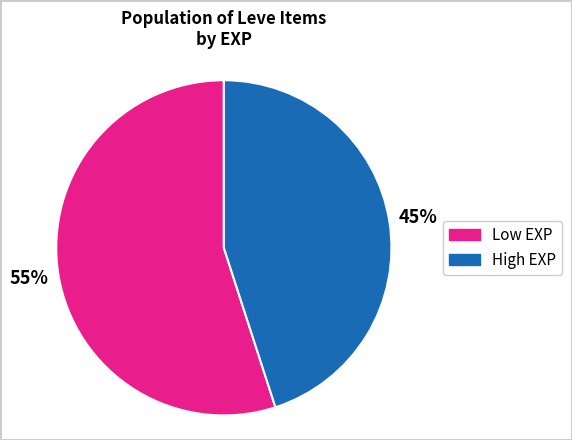

Does any single category account for the majority?

Yes